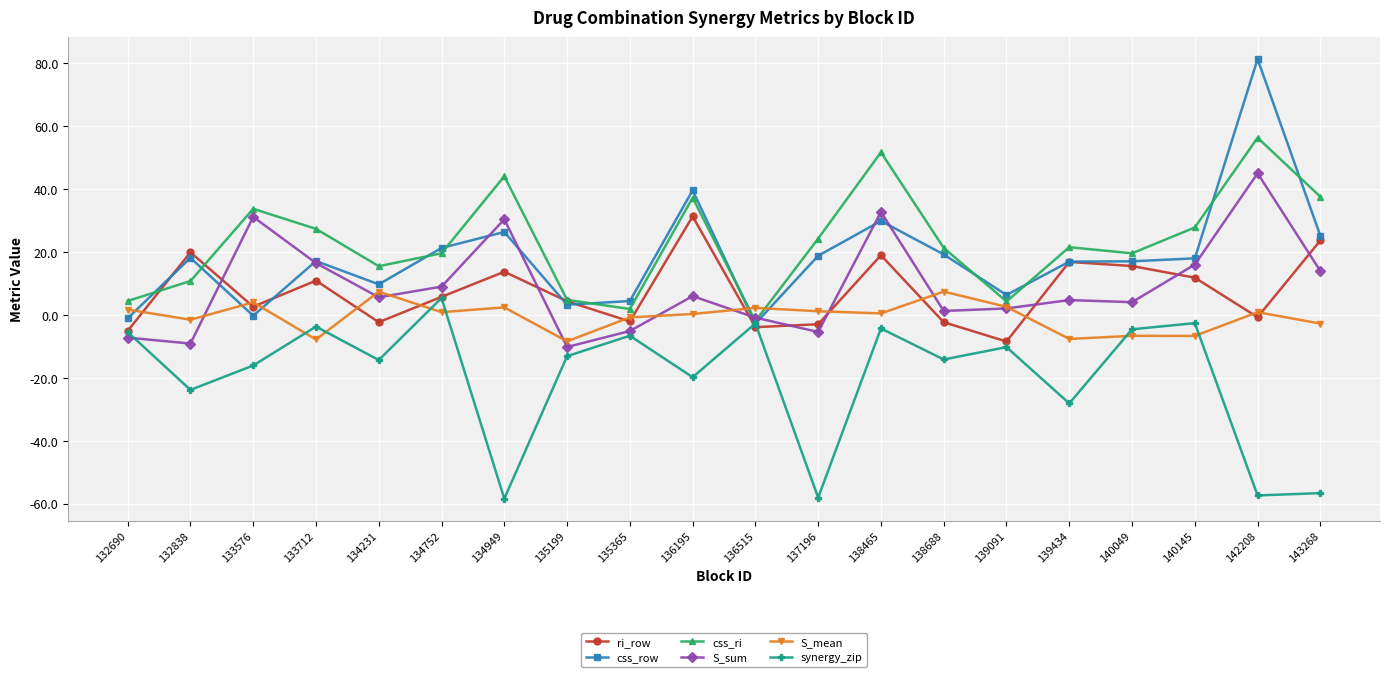

How many intersections are there between synergy_zip and S_mean?

6